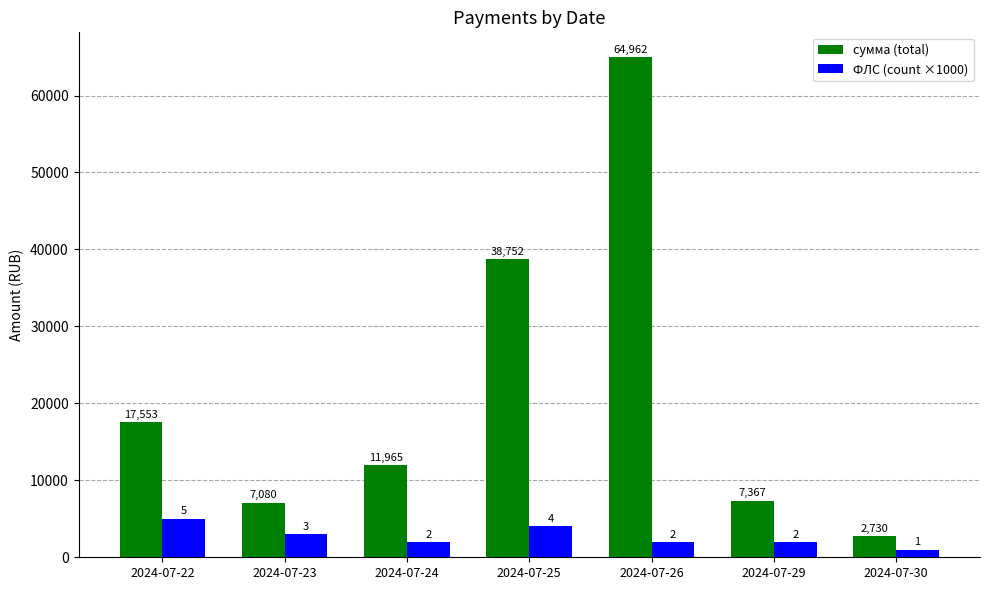

What is the sum of all ФЛС (count ×1000) values?

19000.0